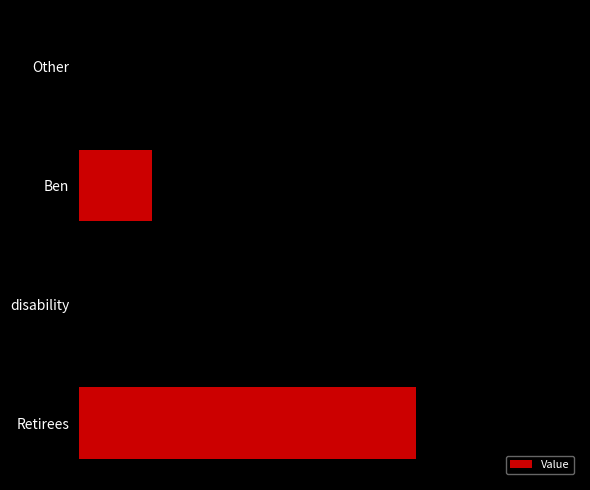

Rank the categories by value from lowest to highest.

1, 2, 0, 3